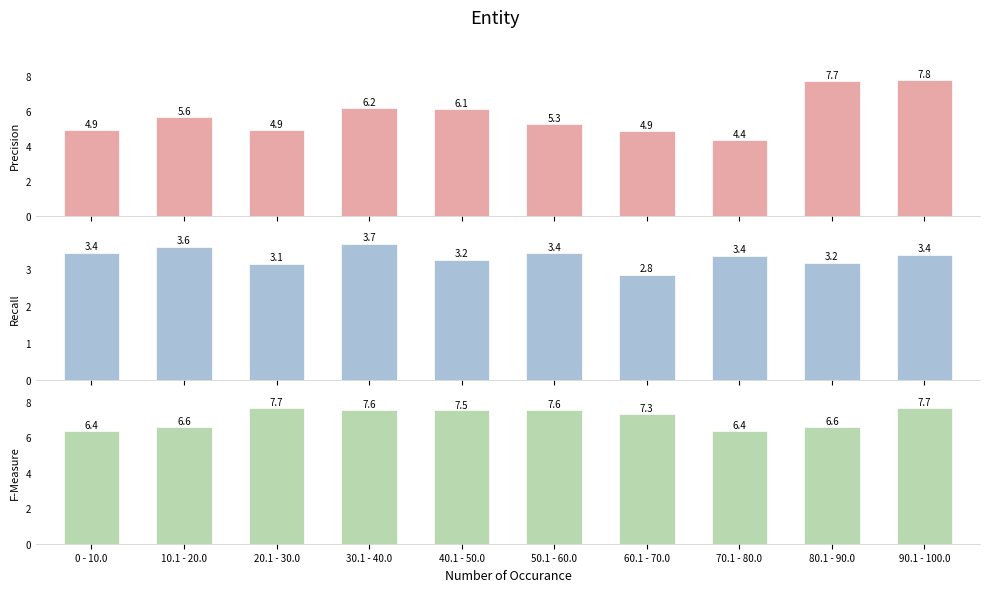

At 40.1 - 50.0, list the series in order from largest to smallest.

Brow Mean, Brow RMS, Cheek RMS